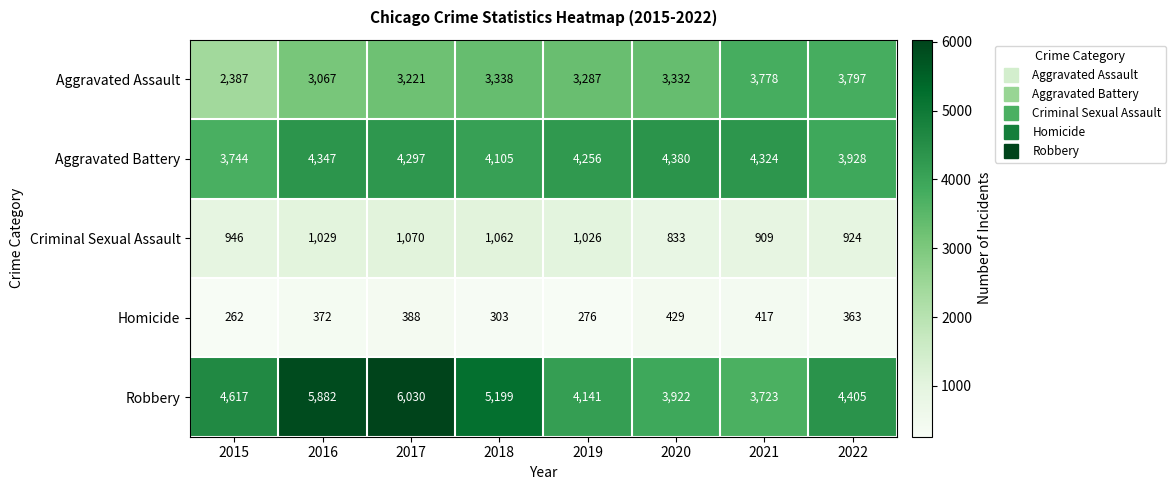

Which series changed the most between 2015 and 2016?

Robbery